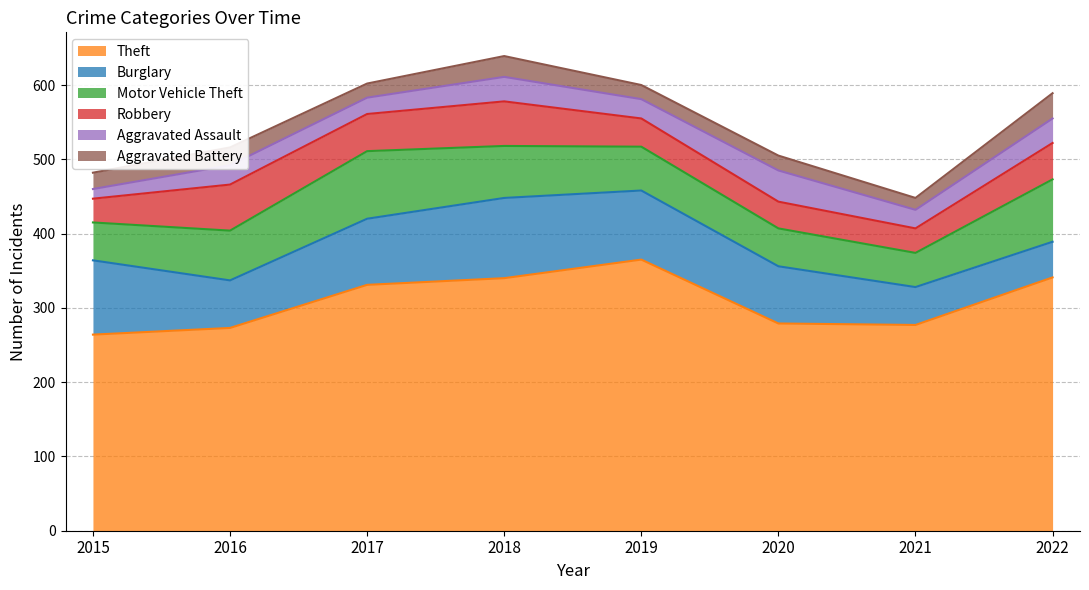

What is the sum of all Burglary values?

630